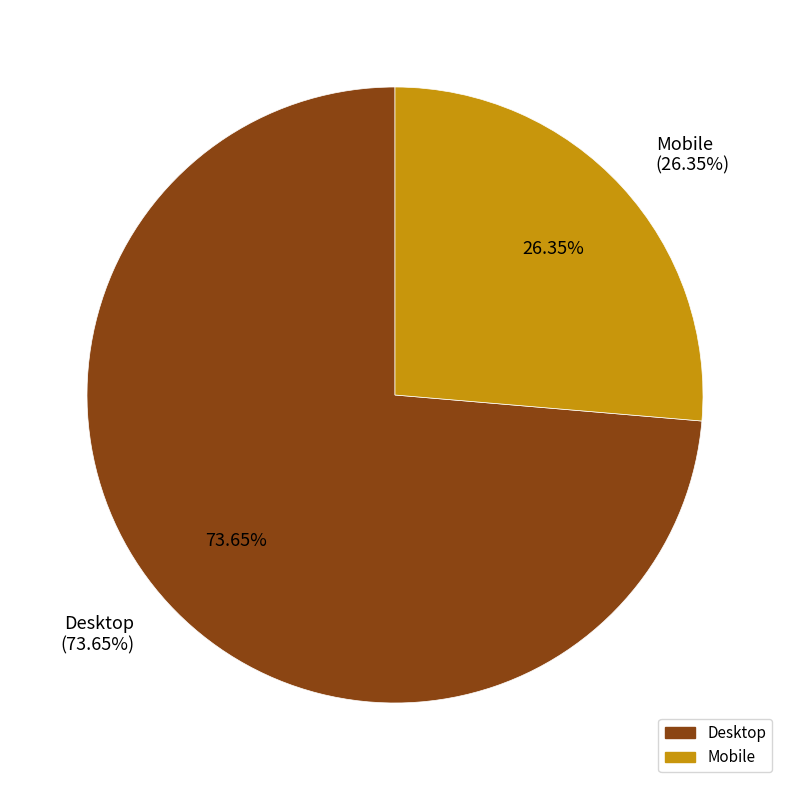

The Desktop slice represents 74% of the pie. True or false?

True